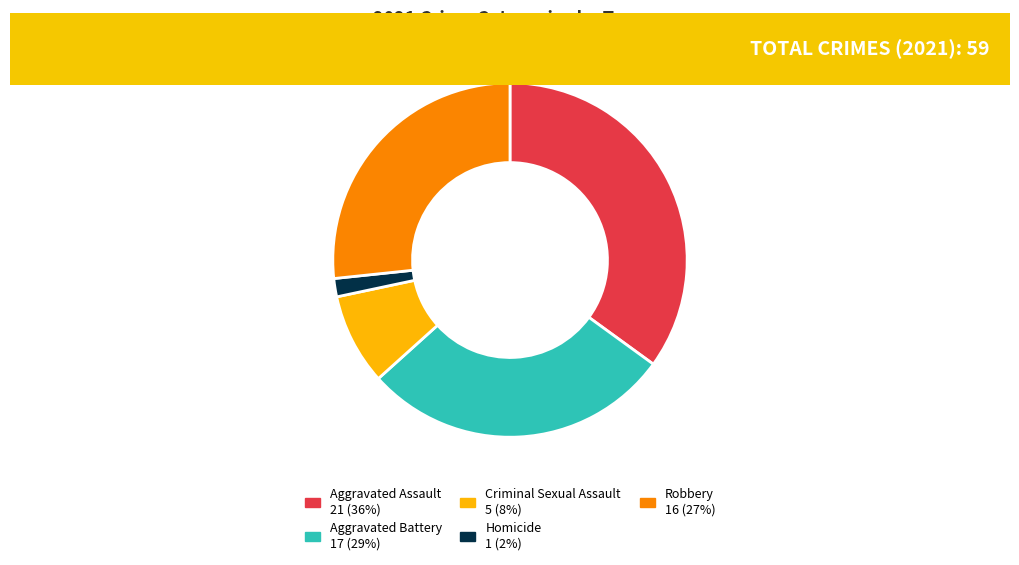

Is there any slice that represents more than half of the pie?

No